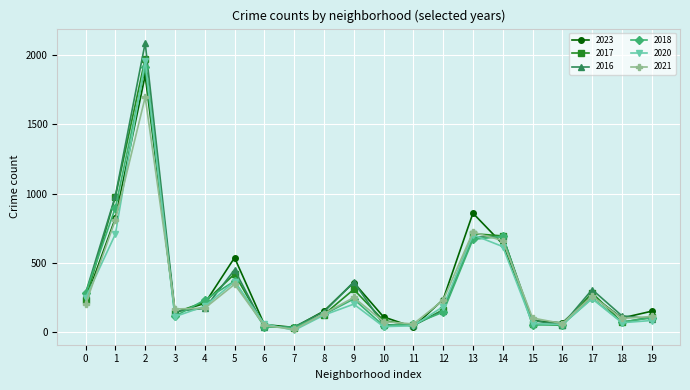

Is the value of 2017 at 8 greater than the value of 2023 at 17?

No